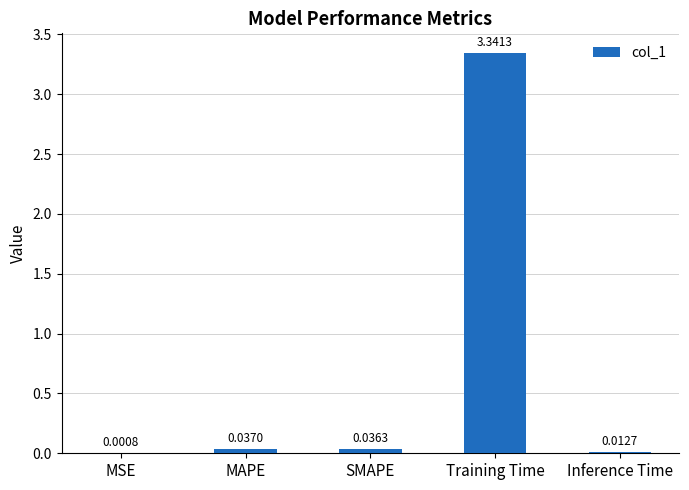

Which category has the highest value across all series?

Training Time